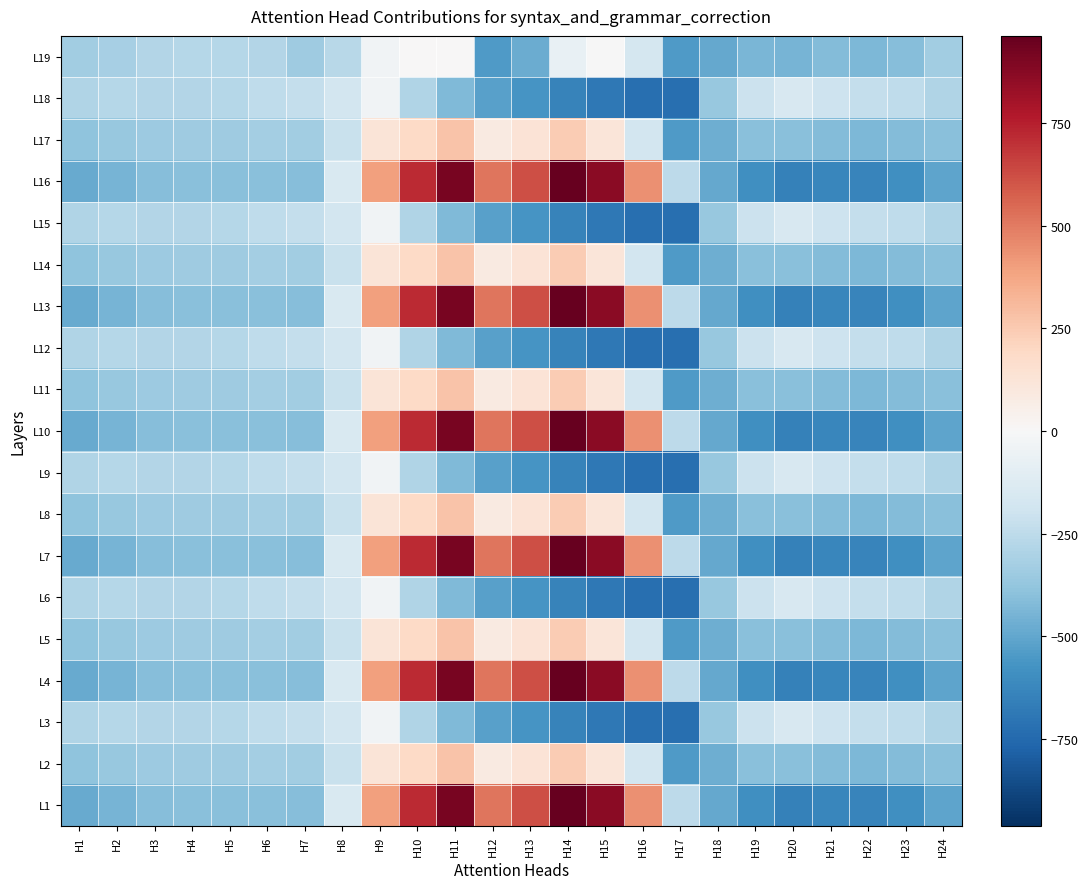

What is the difference between the highest and lowest values at H22?

412.0